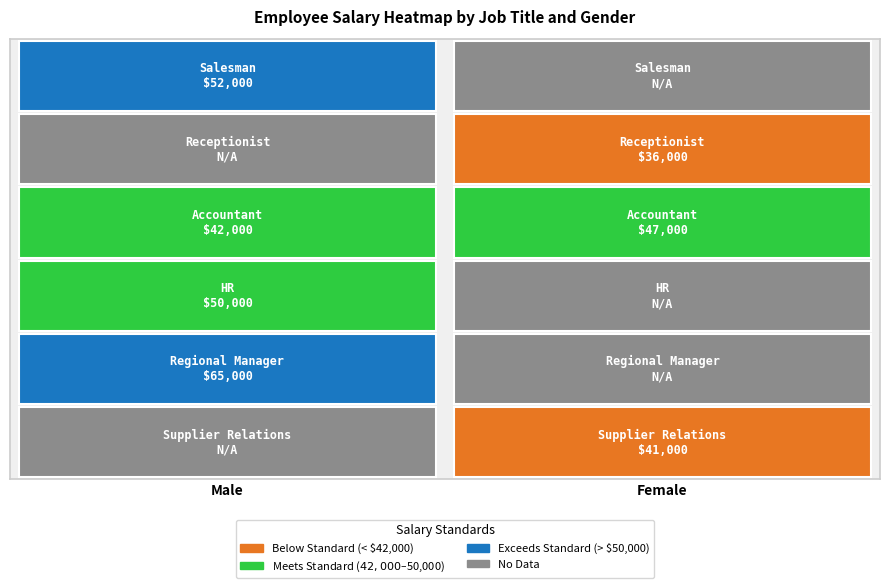

What is the minimum value shown in the chart?

36000